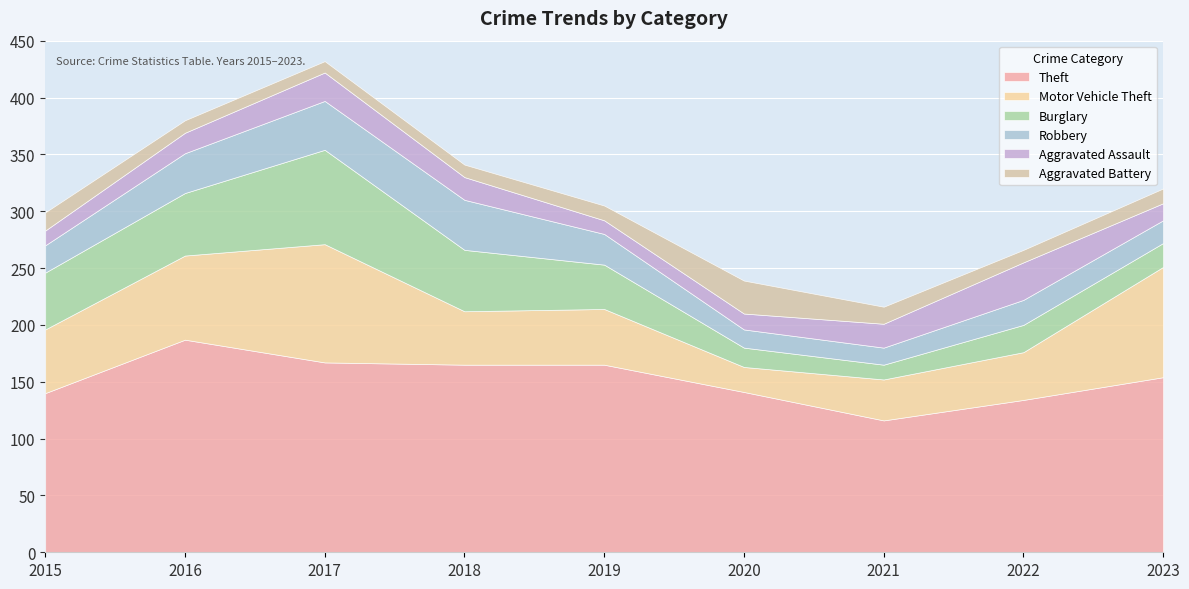

Reading right to left, what are all the values shown in this chart?

Theft: 154	134	116	141	165	165	167	187	140
Motor Vehicle Theft: 97	42	36	22	49	47	104	74	56
Burglary: 21	24	13	17	39	54	83	55	50
Robbery: 20	22	15	16	27	44	43	35	24
Aggravated Assault: 15	33	21	14	12	20	25	18	13
Aggravated Battery: 13	11	15	29	13	11	10	11	16